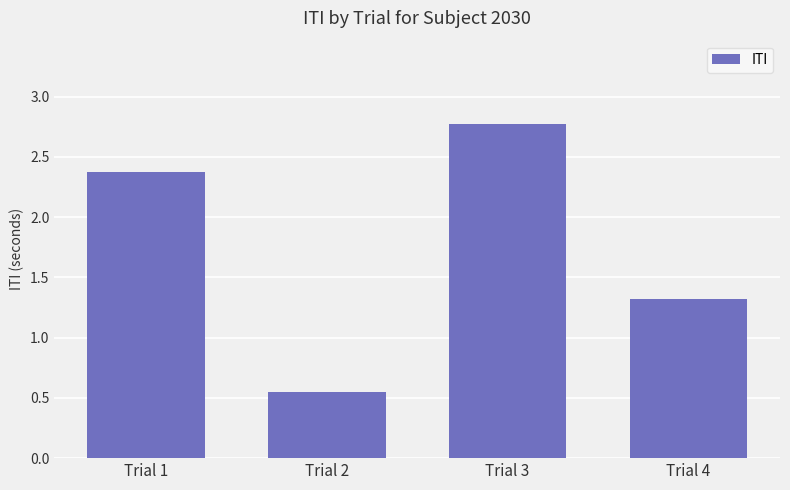

Rank the categories by value from highest to lowest.

Trial 3, Trial 1, Trial 4, Trial 2